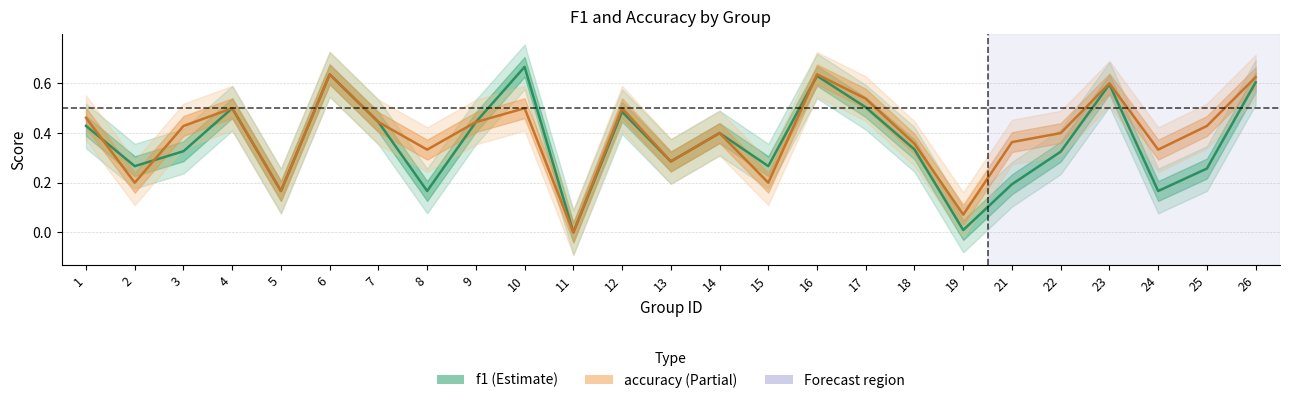

Rank the series at 14 from lowest to highest value.

f1, accuracy